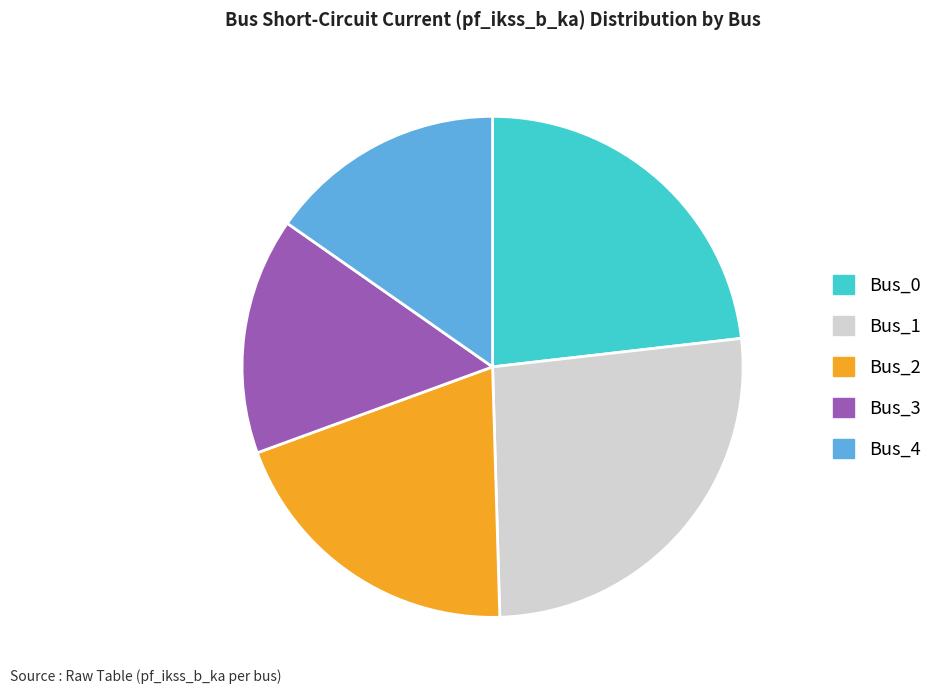

Count the number of slices in the pie.

5